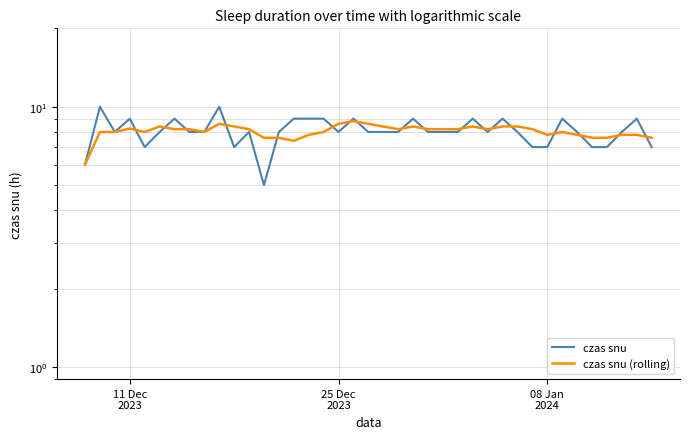

Which series has the largest total across all categories?

czas snu